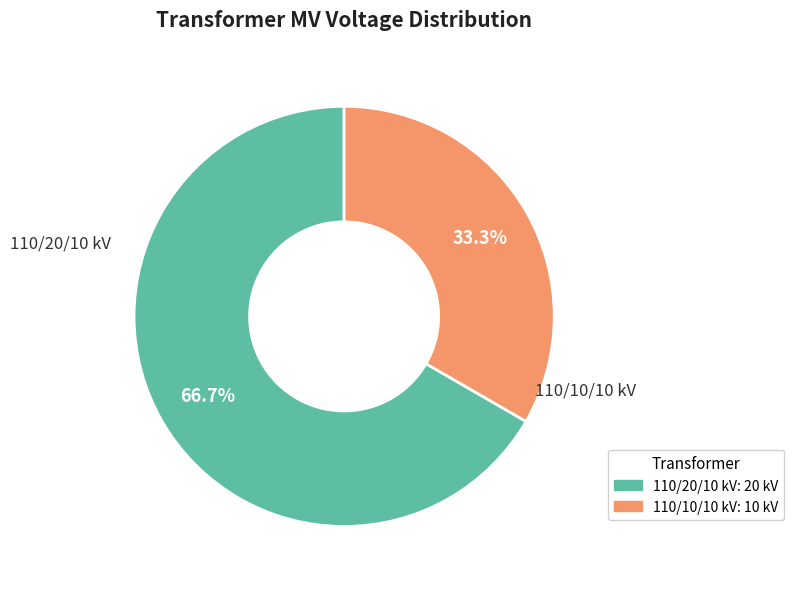

Is there a majority slice in this chart?

Yes